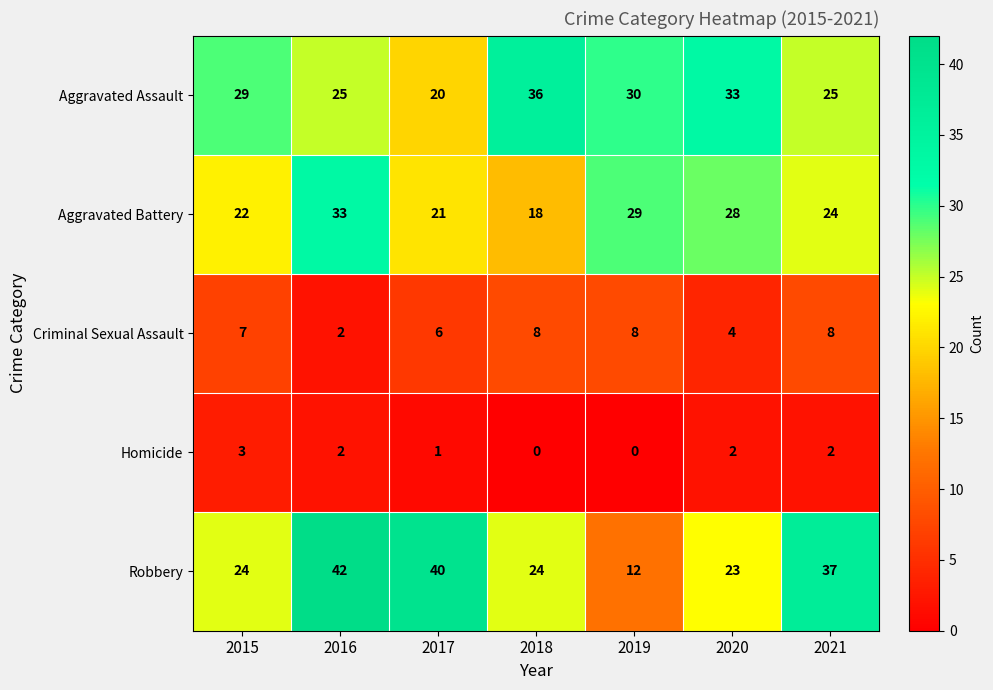

Rank the series at 2019 from lowest to highest value.

Homicide, Criminal Sexual Assault, Robbery, Aggravated Battery, Aggravated Assault